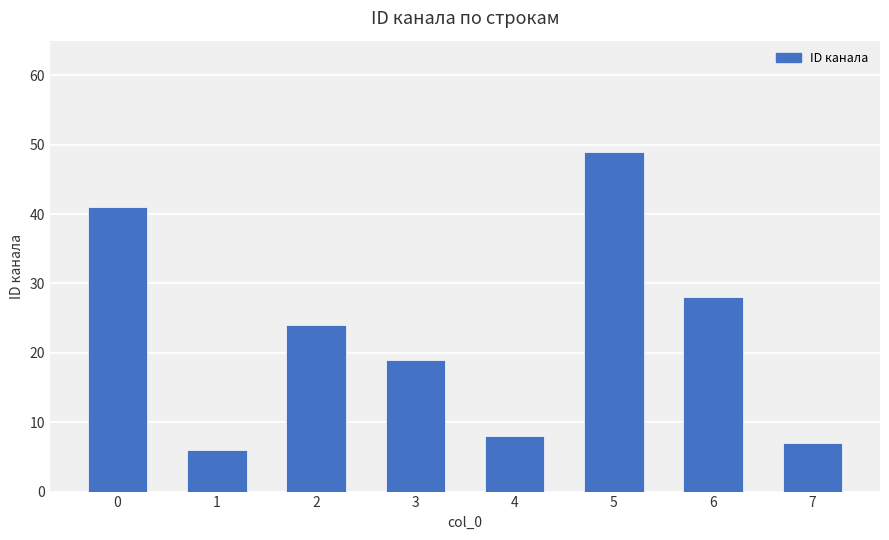

How many data points are less than 24?

4